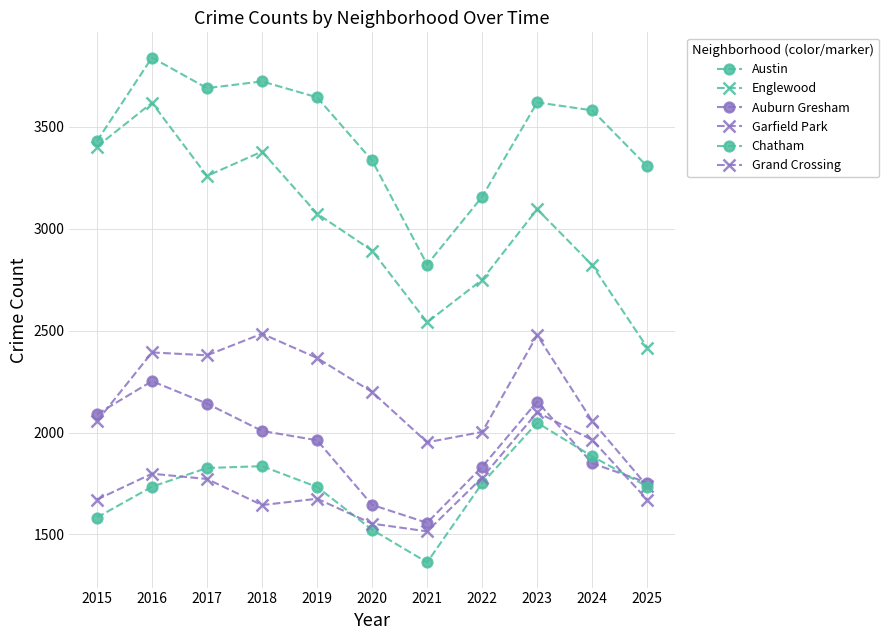

How many interior local peaks does the Garfield Park series have?

3